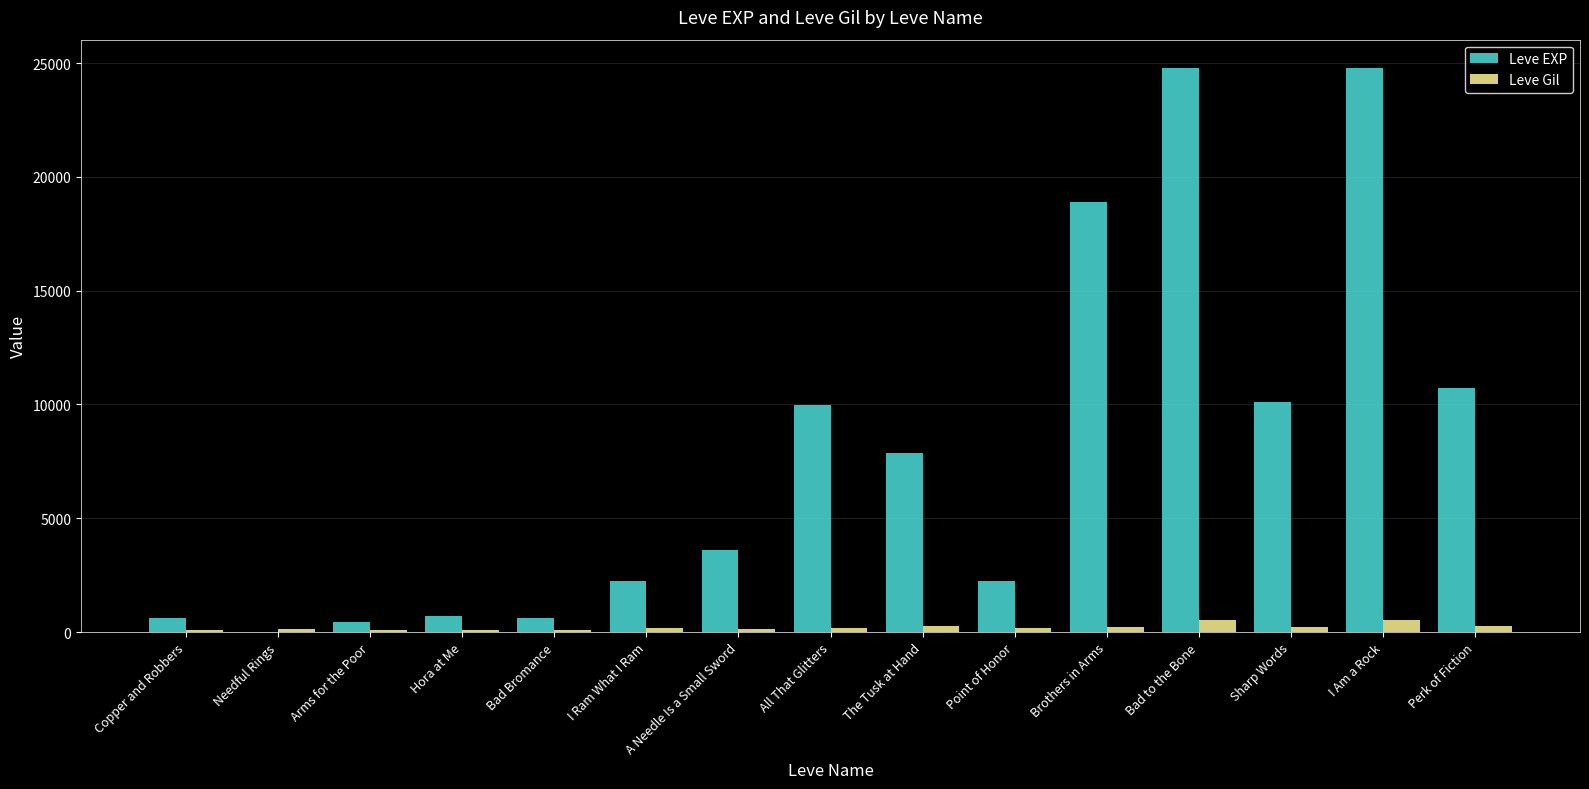

How many groups of bars are there?

15